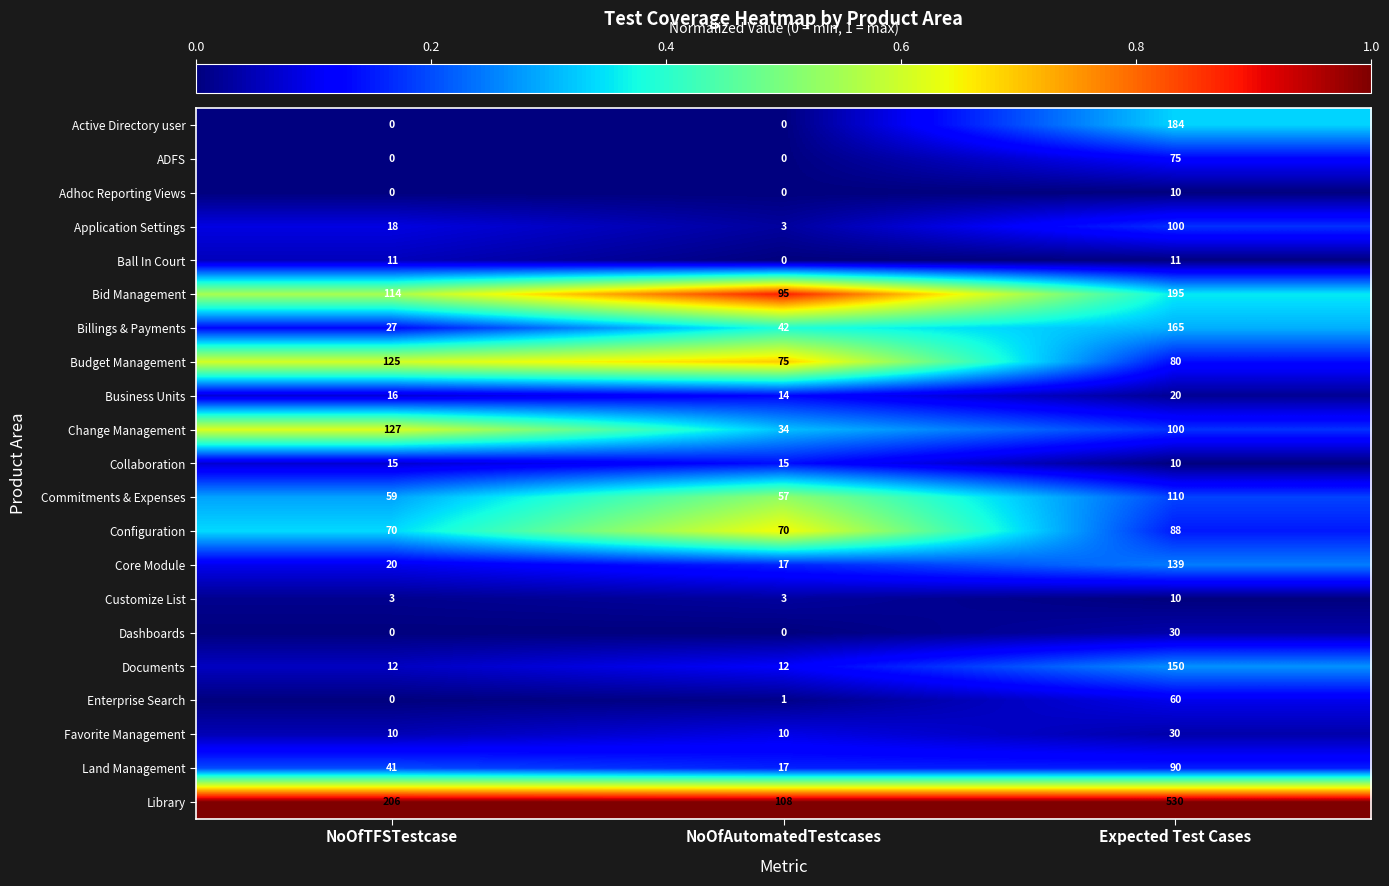

True or false: Budget Management has a value of 125 at NoOfTFSTestcase.

True